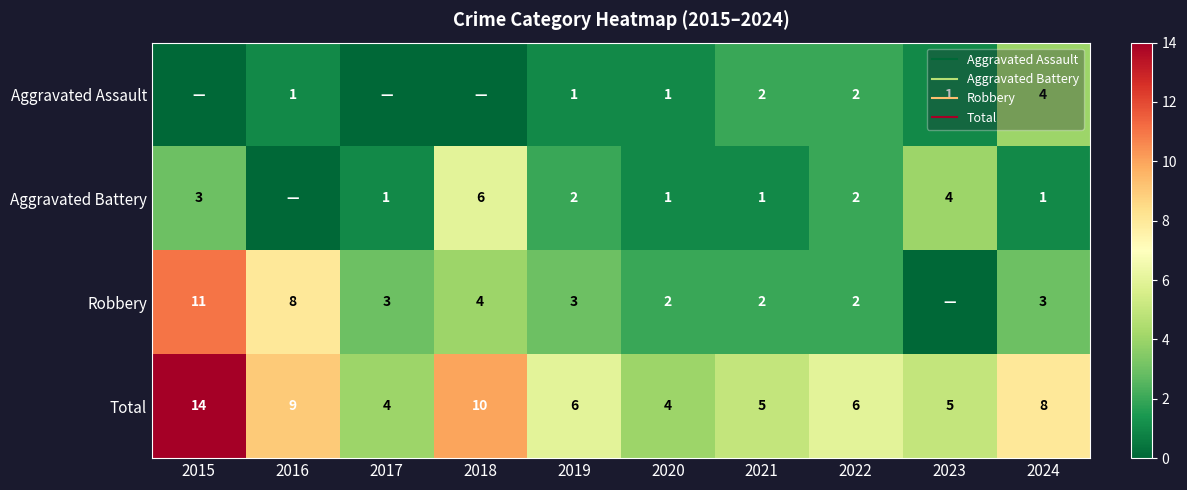

What is the average value of the Aggravated Battery series?

2